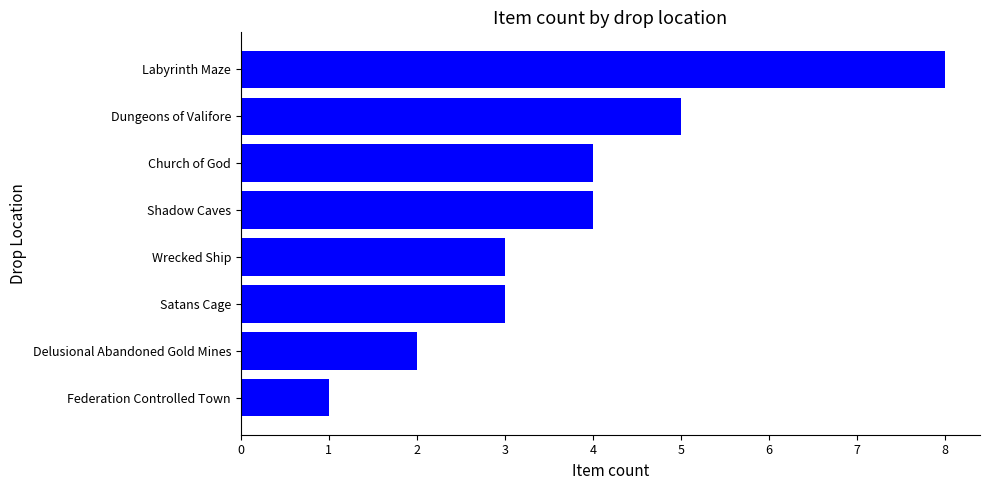

What is the ratio of the value at Labyrinth Maze to the value at Wrecked Ship?

2.7